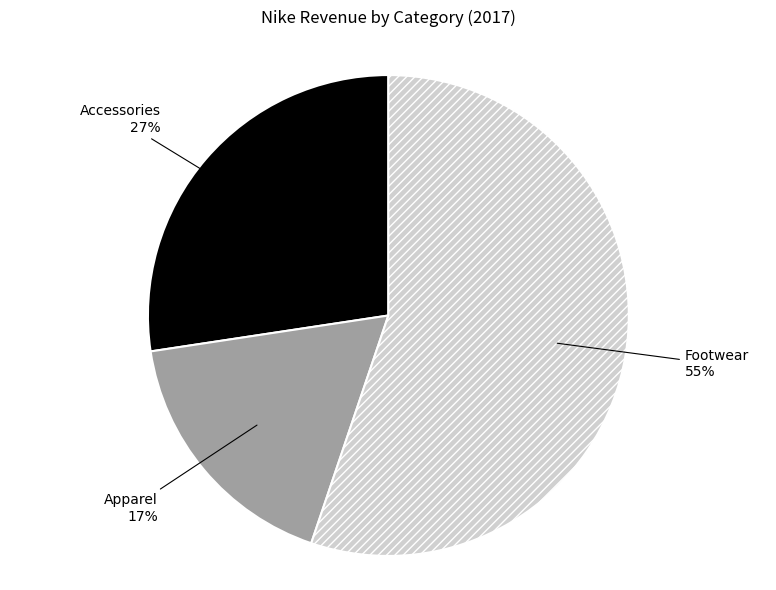

True or false: Accessories accounts for 39% of the total.

False